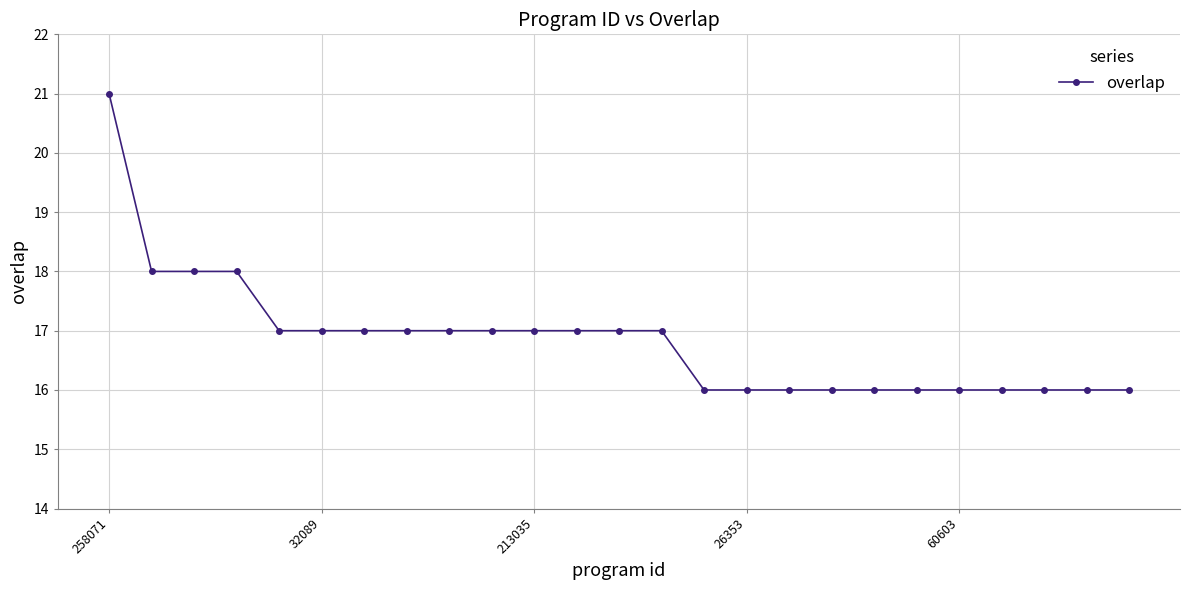

What is the sum of all values?

421